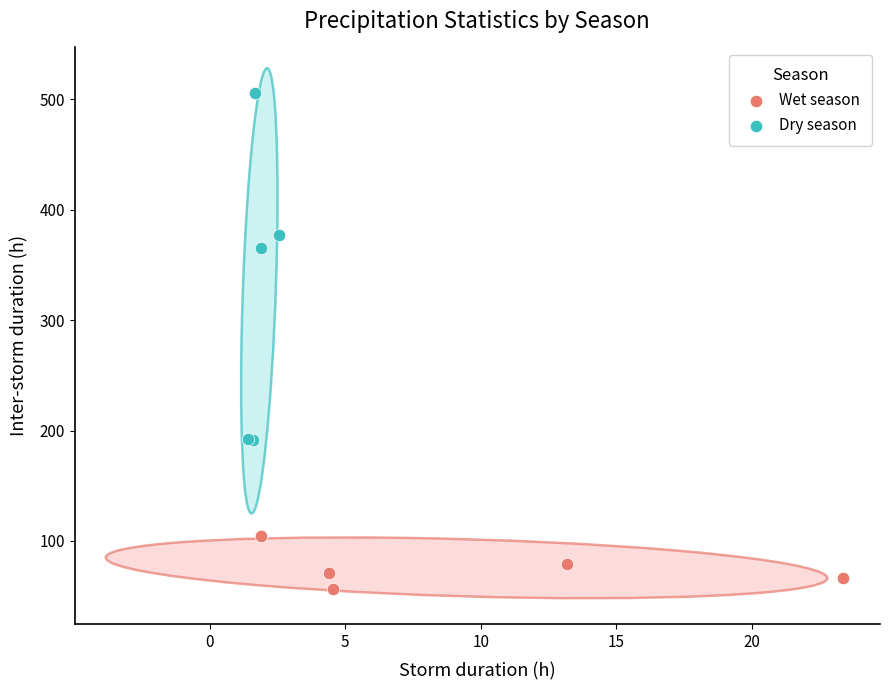

Which series has the widest spread of Y values?

Dry season